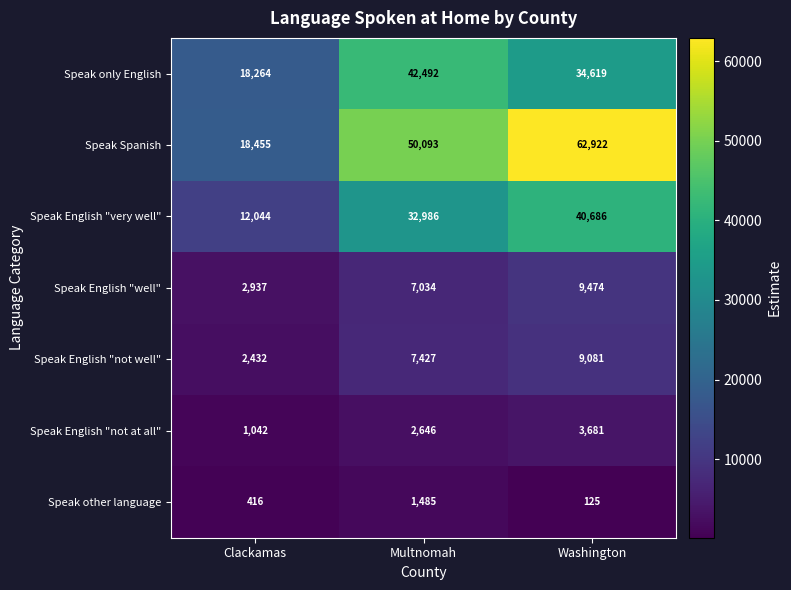

What is the sum of the Speak only English values at Washington and Multnomah?

77111